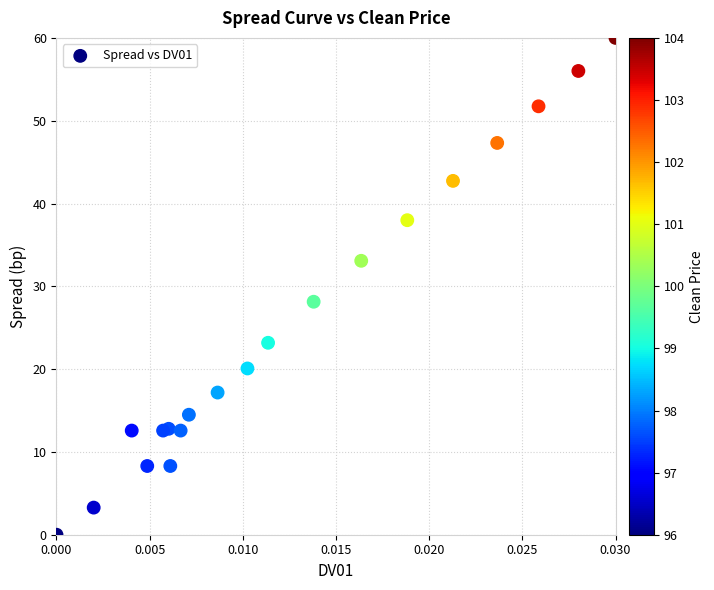

What Y value in the scatter plot is closest to 30?

28.1